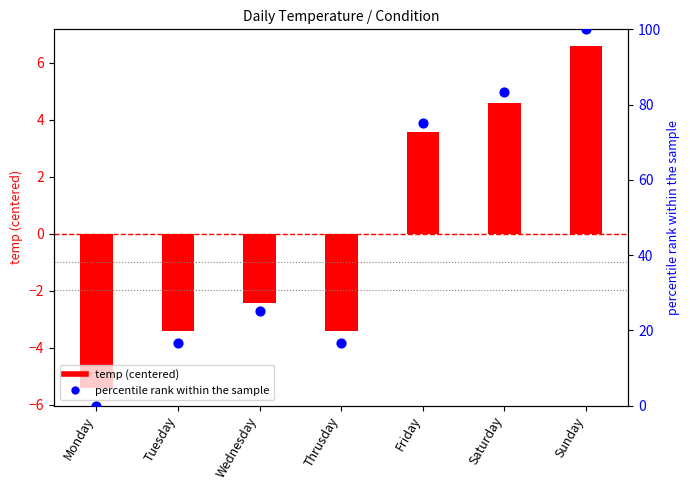

Which has a higher value, Friday or Wednesday?

Friday